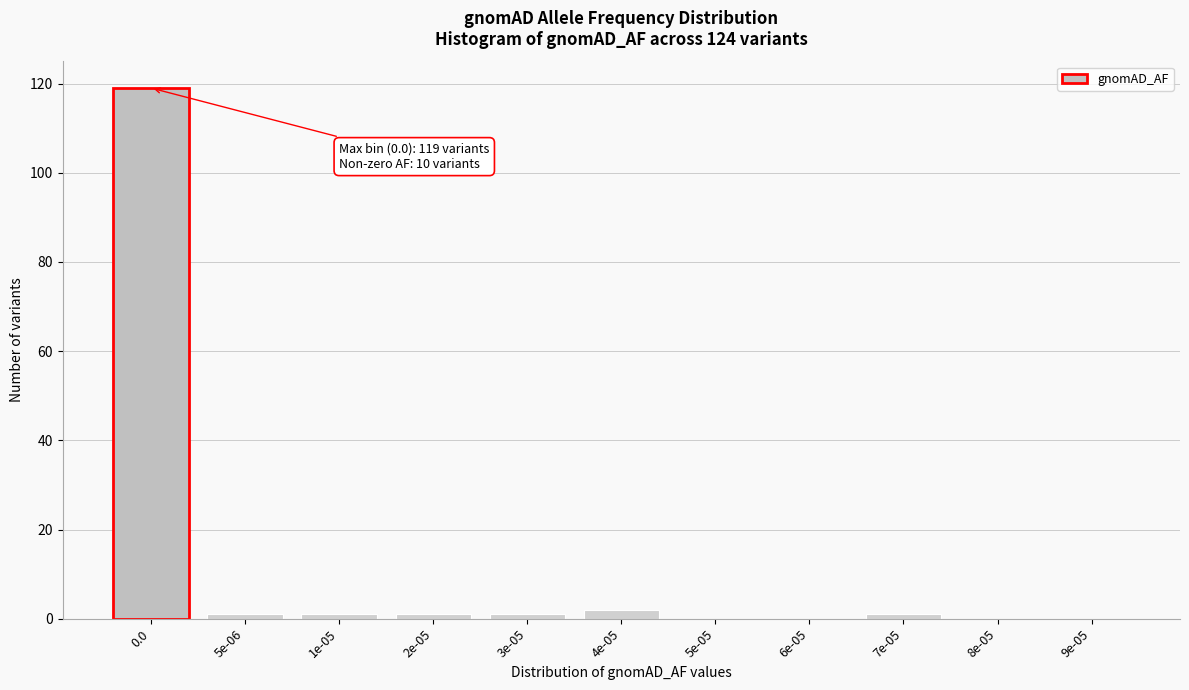

Reading left to right, extract all data points from this chart.

0.0=119	5e-06=1	1e-05=1	2e-05=1	3e-05=1	4e-05=2	5e-05=0	6e-05=0	7e-05=1	8e-05=0	9e-05=0